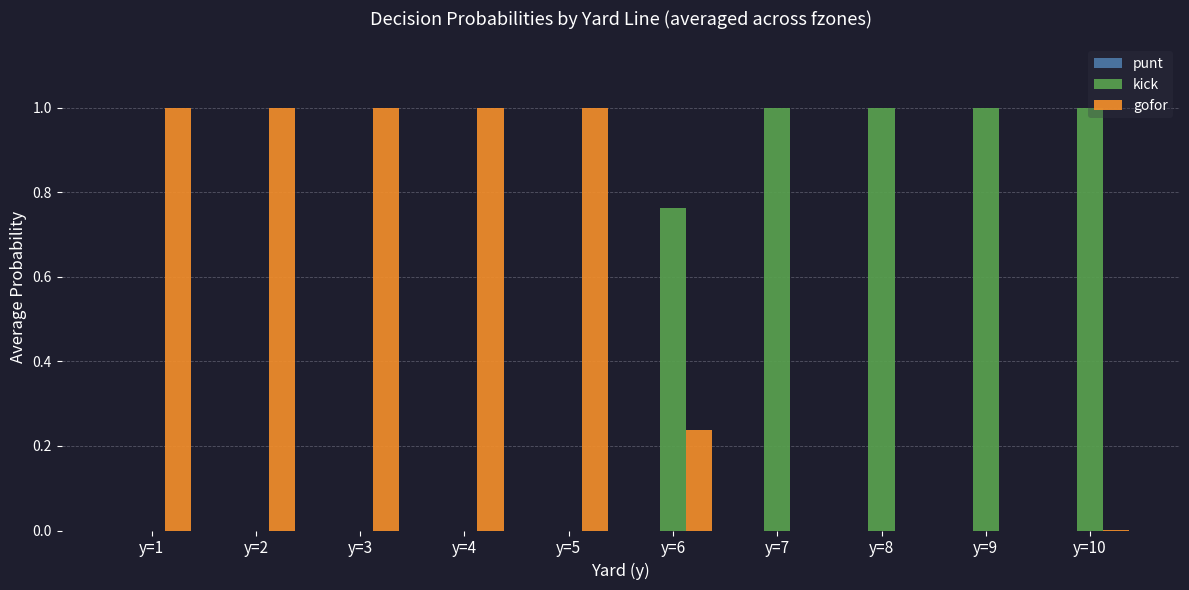

True or false: kick has a value of 0.0 at y=4.

True